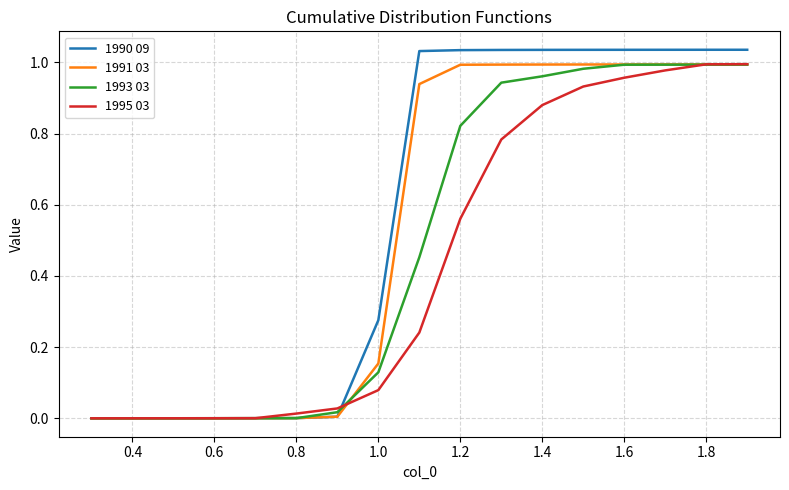

Rank the series by their average value, from highest to lowest.

1990 09, 1991 03, 1993 03, 1995 03